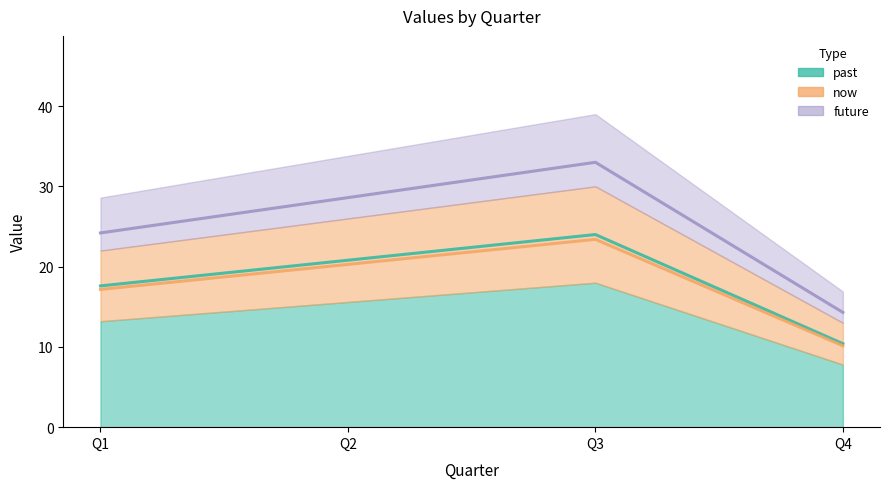

At how many categories does at least one series exceed 14?

3